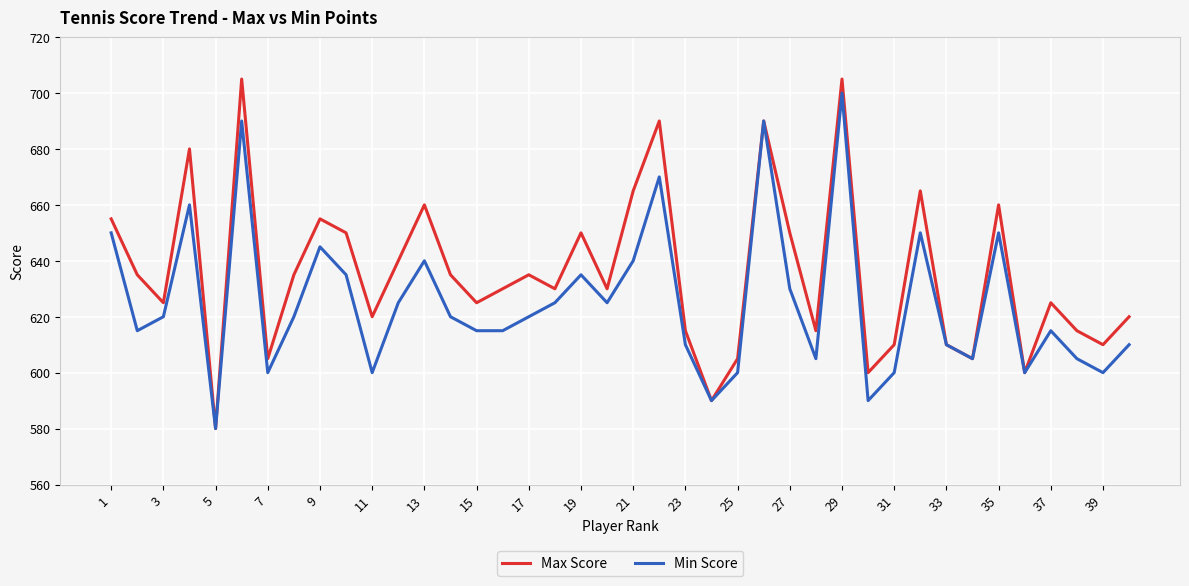

Which series has the widest spread of values?

Max Score